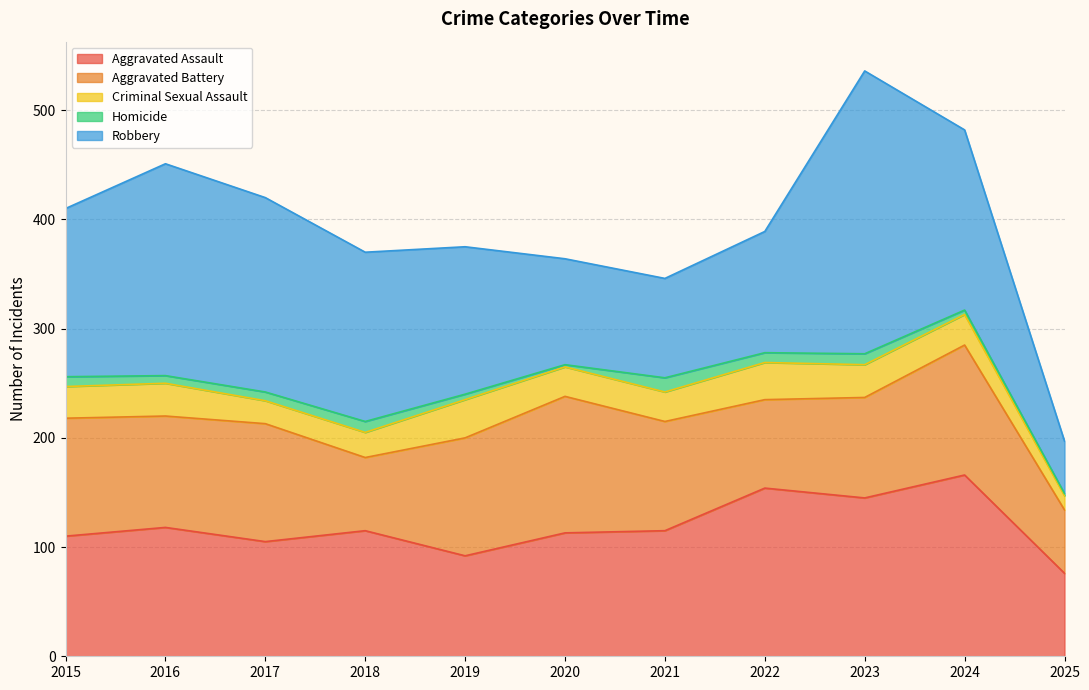

Where do Aggravated Battery and Aggravated Assault first cross each other?

2016 and 2017